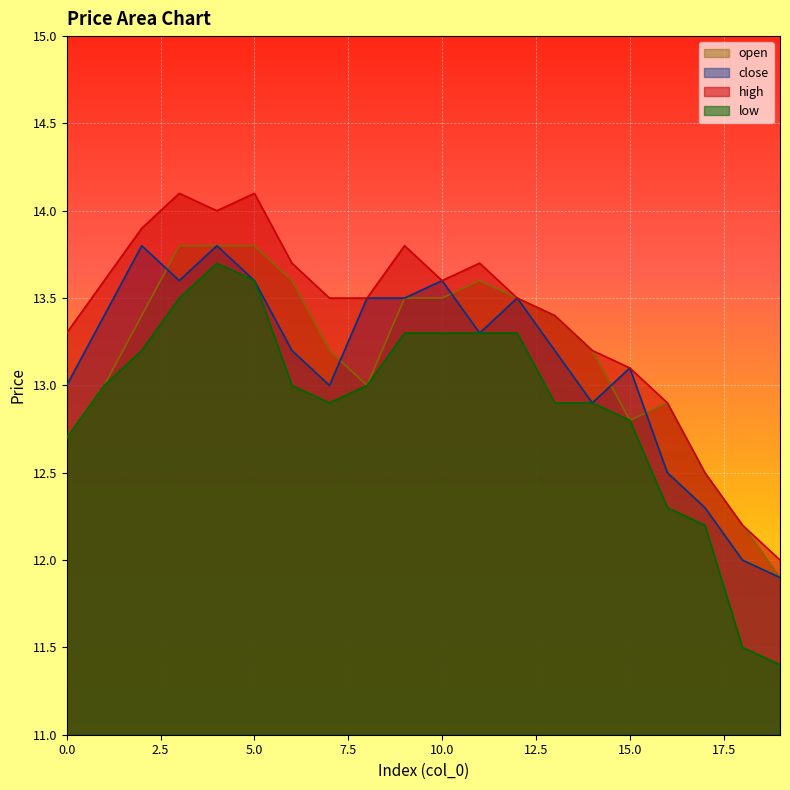

At which label is open closest to 12?

19